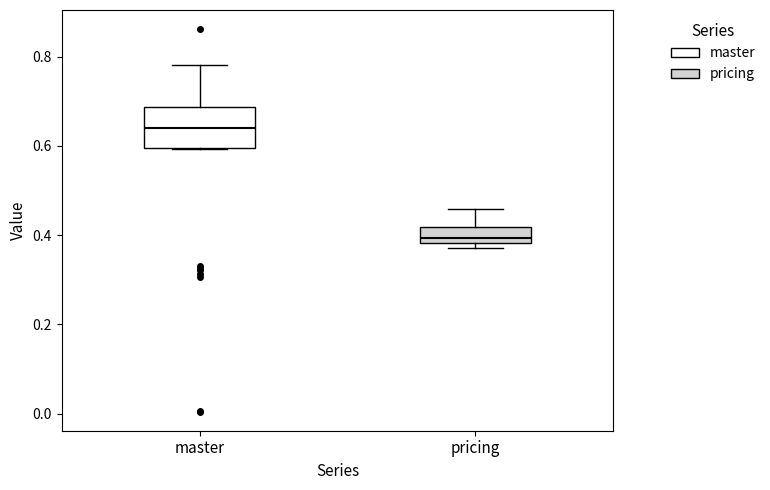

Where is the lower edge of the box for pricing on the y-axis? The values are not printed on the chart, so give them approximately, as read against the axis.

0.38